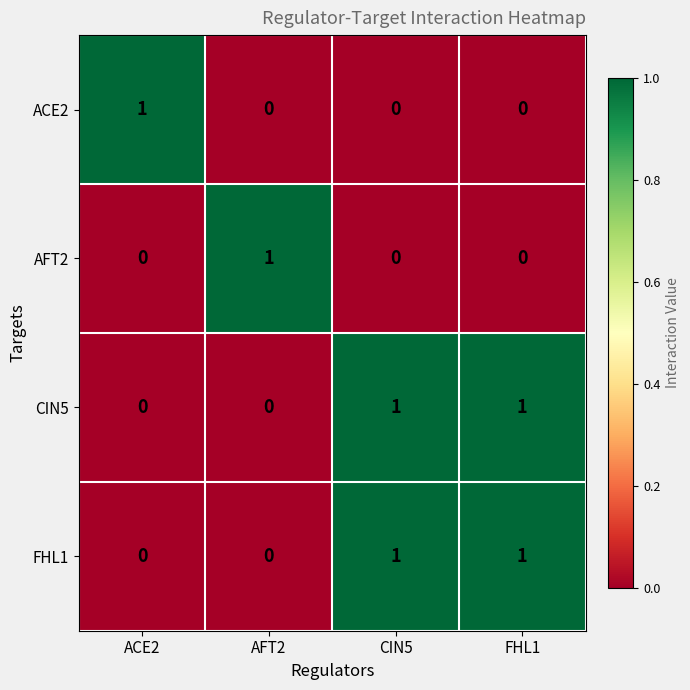

How many AFT2 values are between 0 and 1?

4